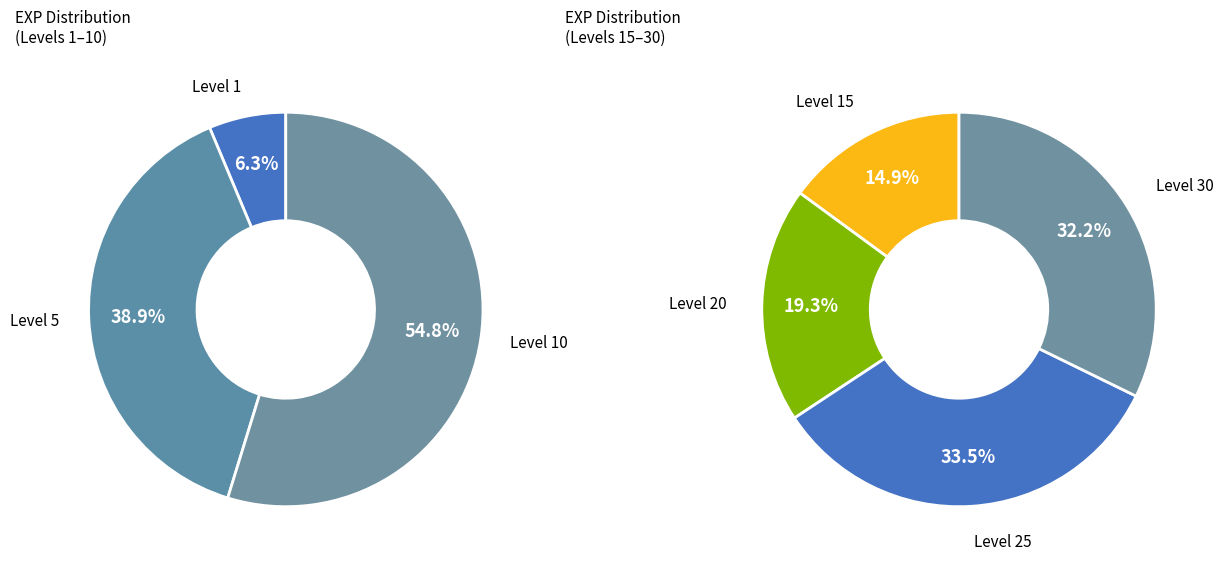

Is 1 the majority of the pie?

No